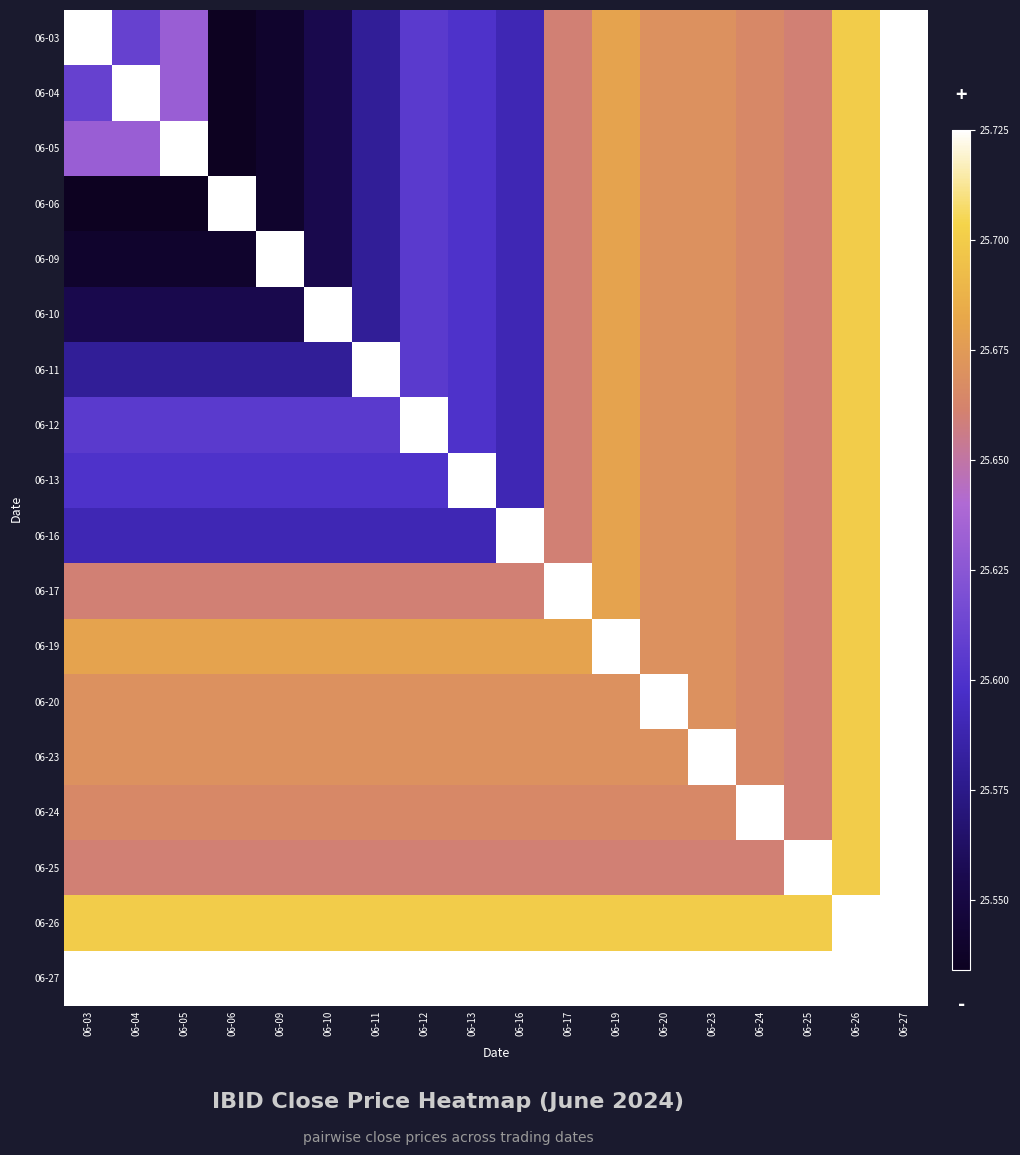

What is the sum of the 06-09 values at 06-17 and 06-13?

51.3